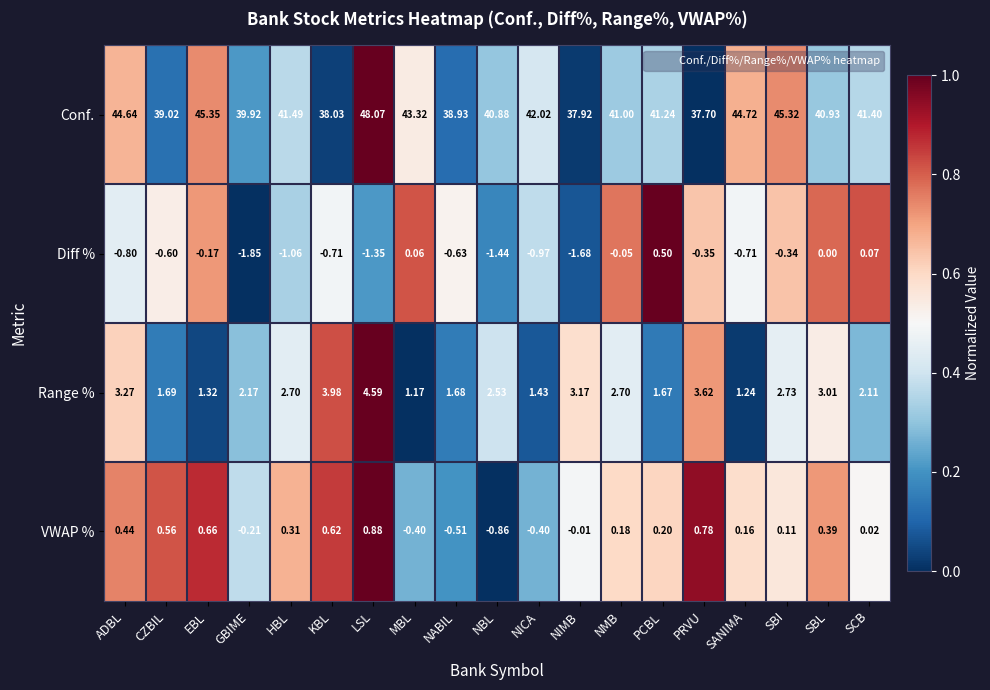

List the series in order of their peak value, lowest first.

Diff %, VWAP %, Range %, Conf.